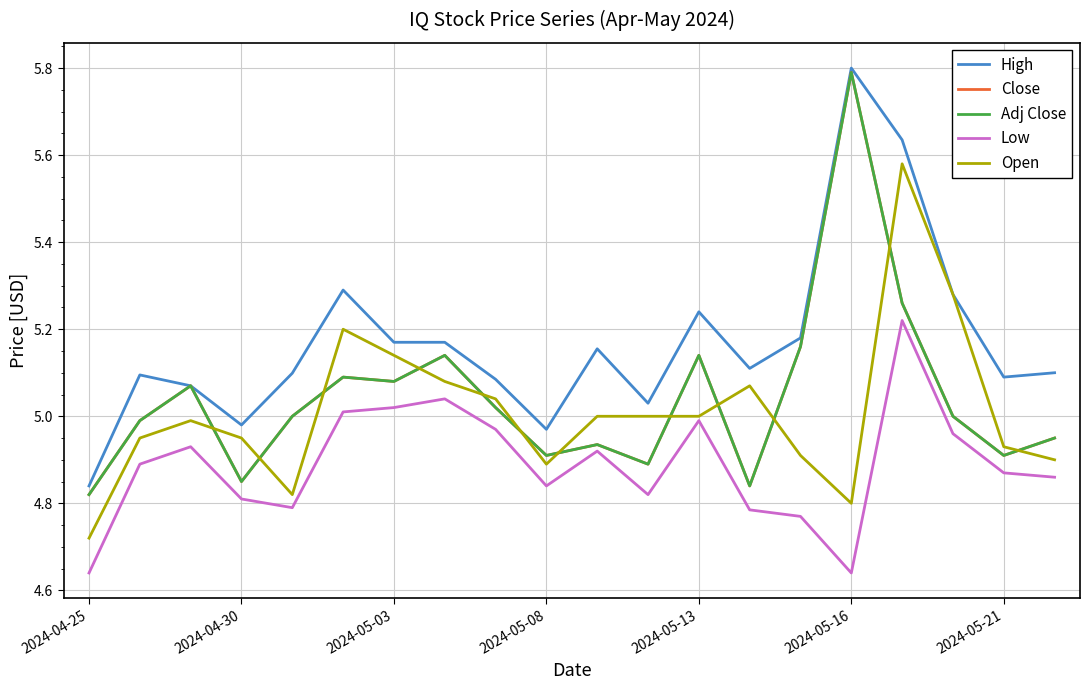

Does the chart have visible grid lines?

Yes